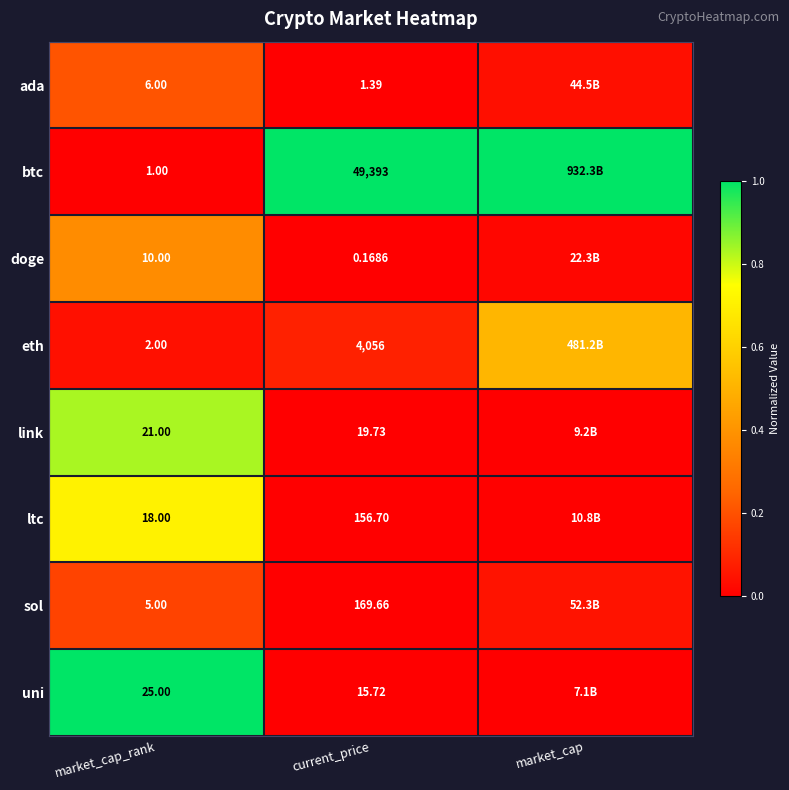

Is the value of doge at market_cap_rank greater than the value of btc at current_price?

No